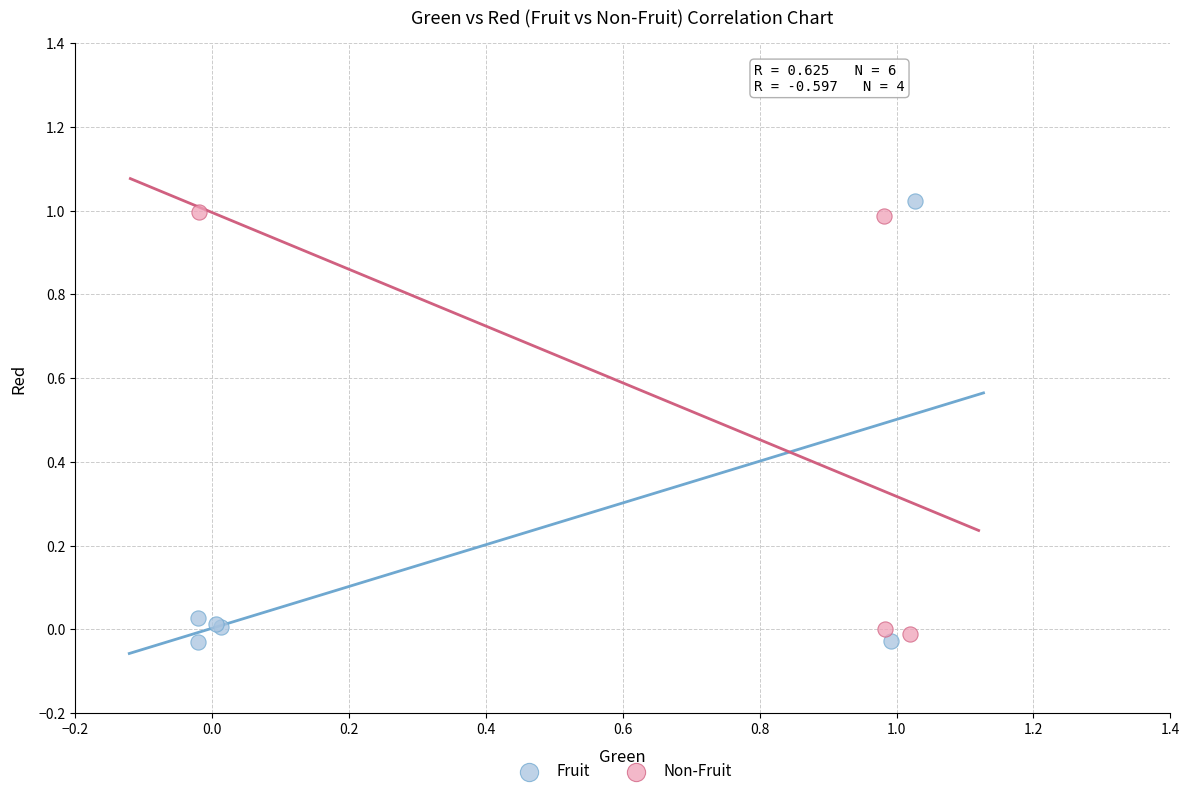

Which series has the largest Y range (max minus min)?

Fruit